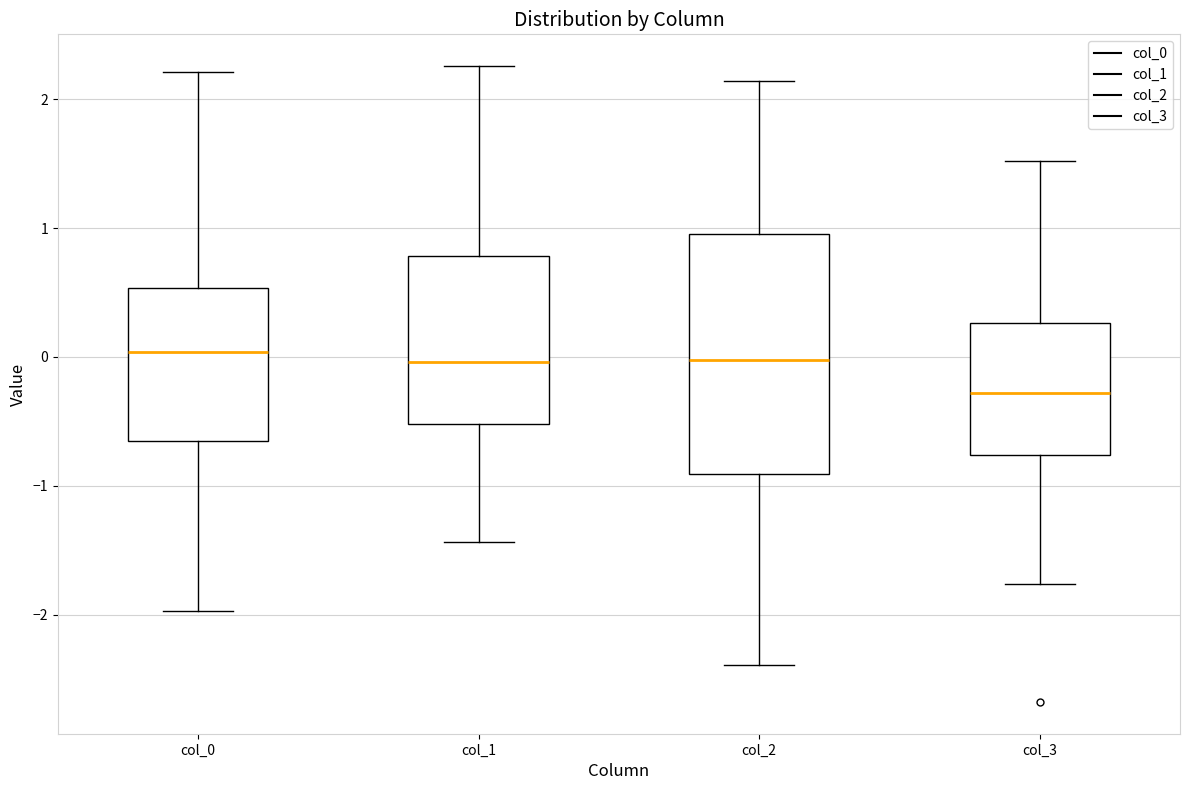

Comparing the boxes themselves (not the whiskers), which one is the tallest?

col_2